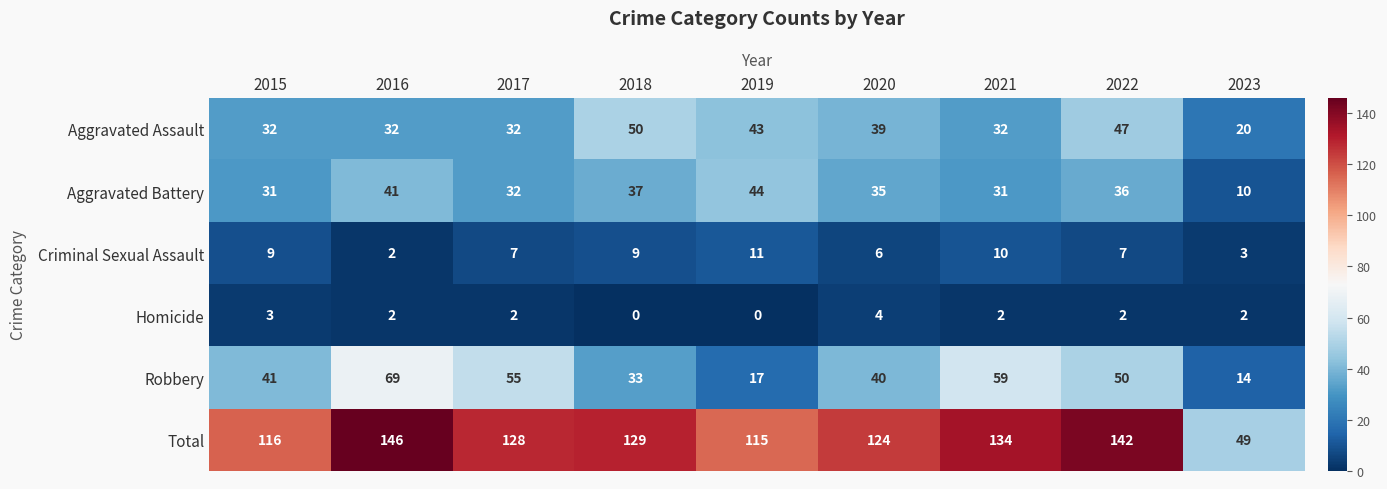

What is the spread (max minus min) of values at 2017?

126